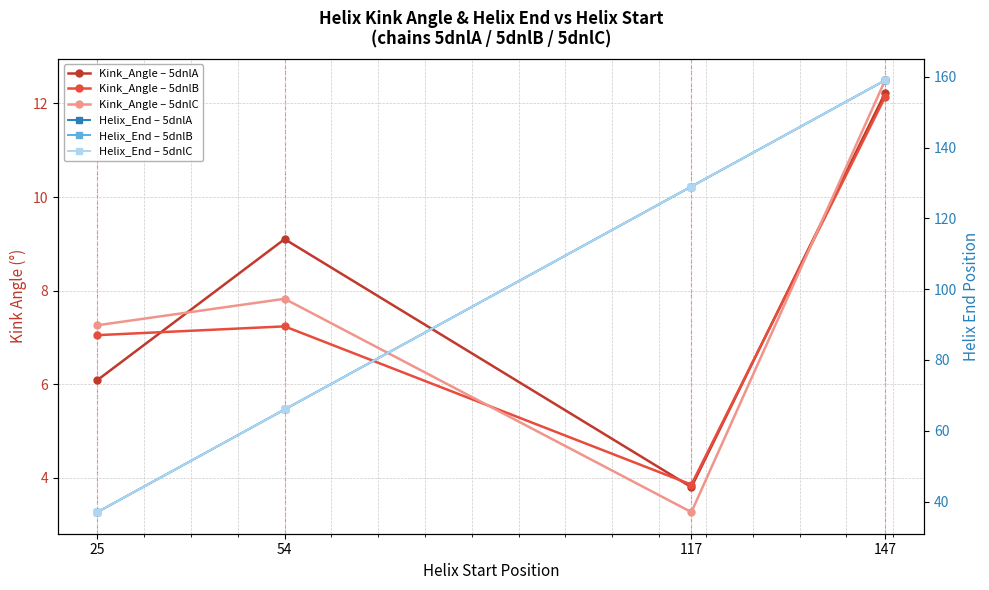

In Kink_Angle – 5dnlC, how many points are lower than both neighbors (excluding endpoints)?

1